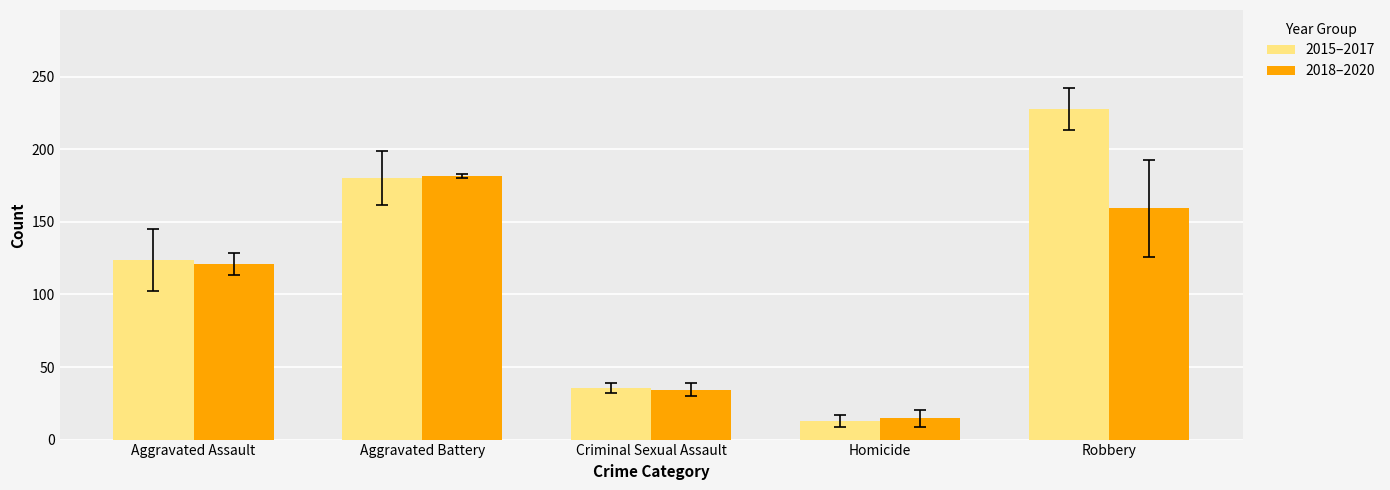

What is the difference between the maximum and minimum values in the 2015–2017 series?

214.7